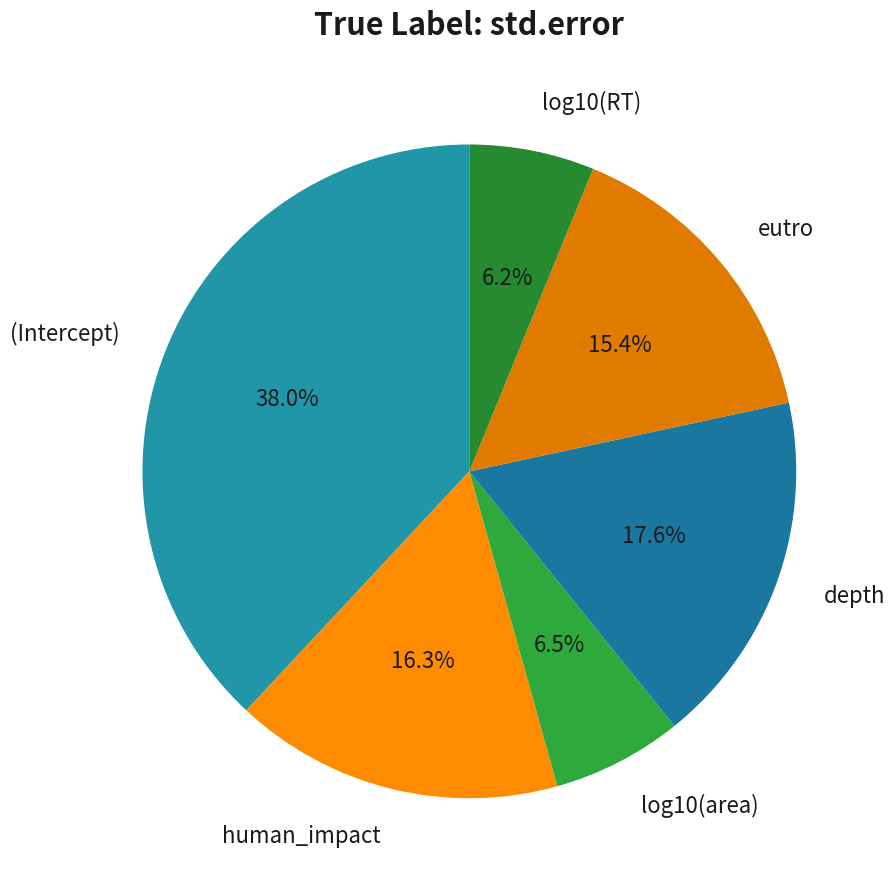

To the nearest percent, what is the difference between the largest and smallest slice percentages?

32%